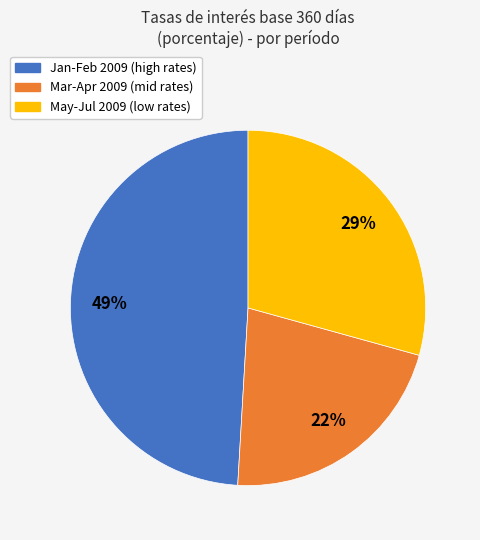

Is there a majority slice in this chart?

No